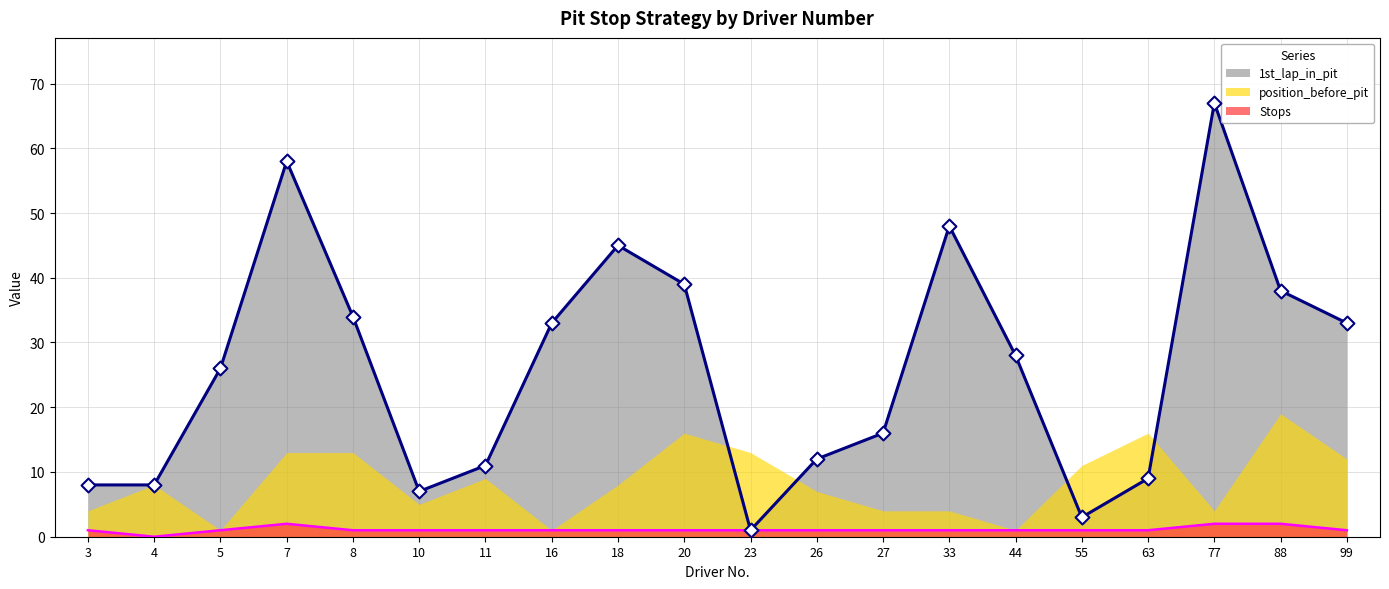

At which category is the sum across all series the highest?

77